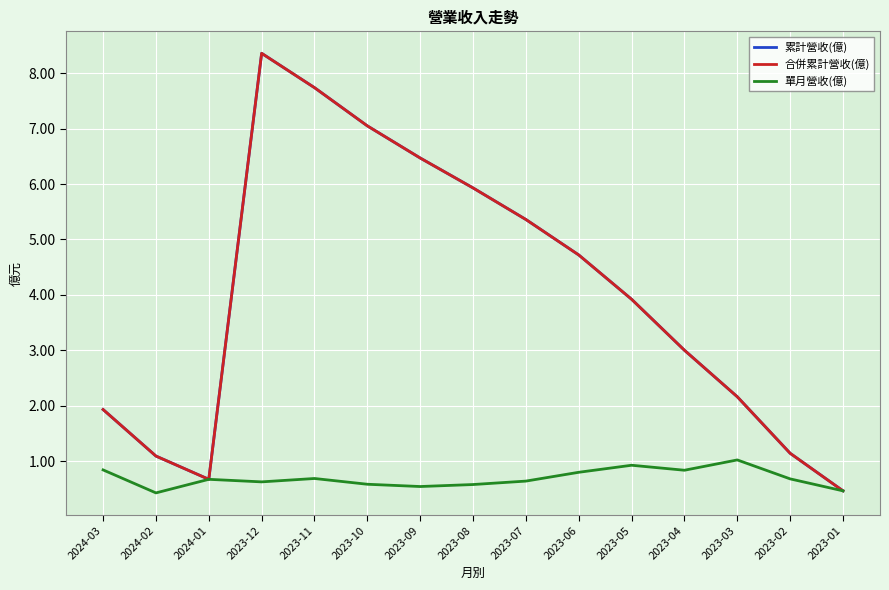

Does the chart have visible grid lines?

Yes